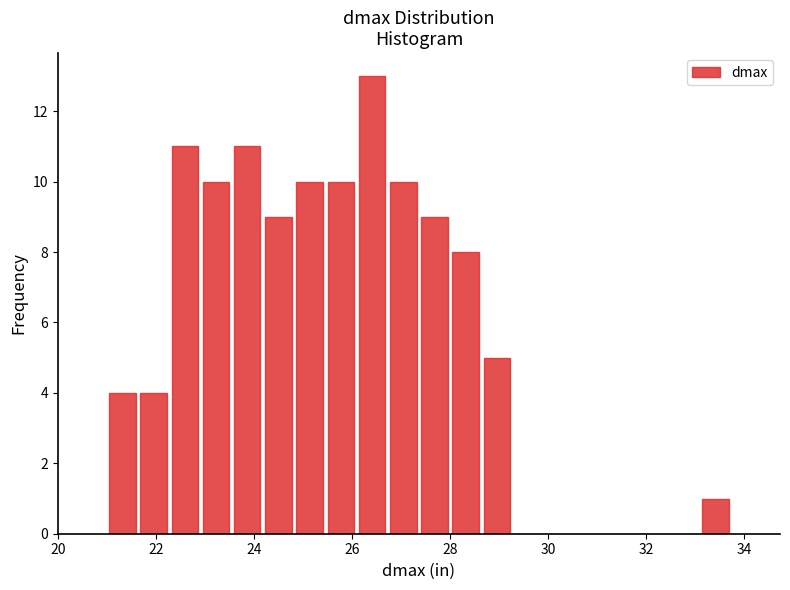

Read against the x-axis, roughly where is the centre of the tallest bar?

26.4